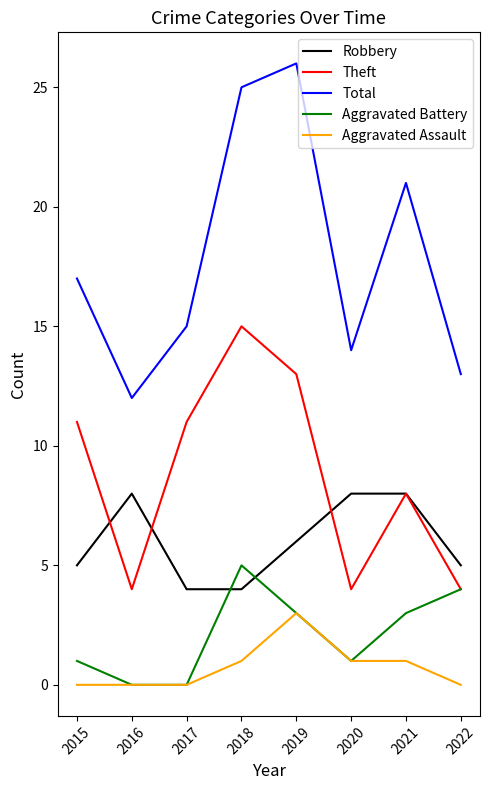

True or false: Aggravated Battery and Total cross at least once.

False